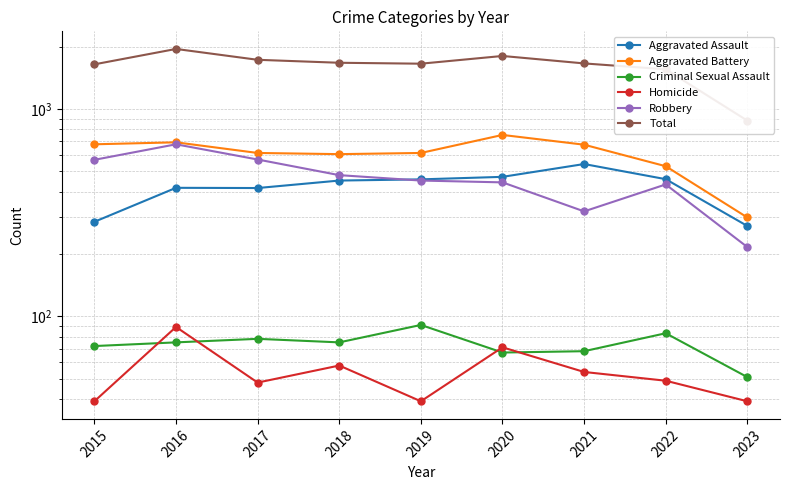

What are all the series names shown in the legend?

Aggravated Assault, Aggravated Battery, Criminal Sexual Assault, Homicide, Robbery, Total